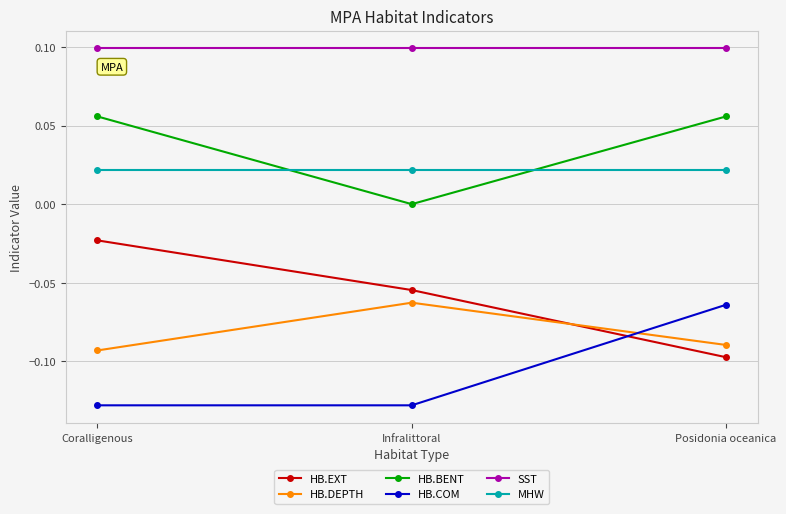

What is the sum of all SST values?

0.3